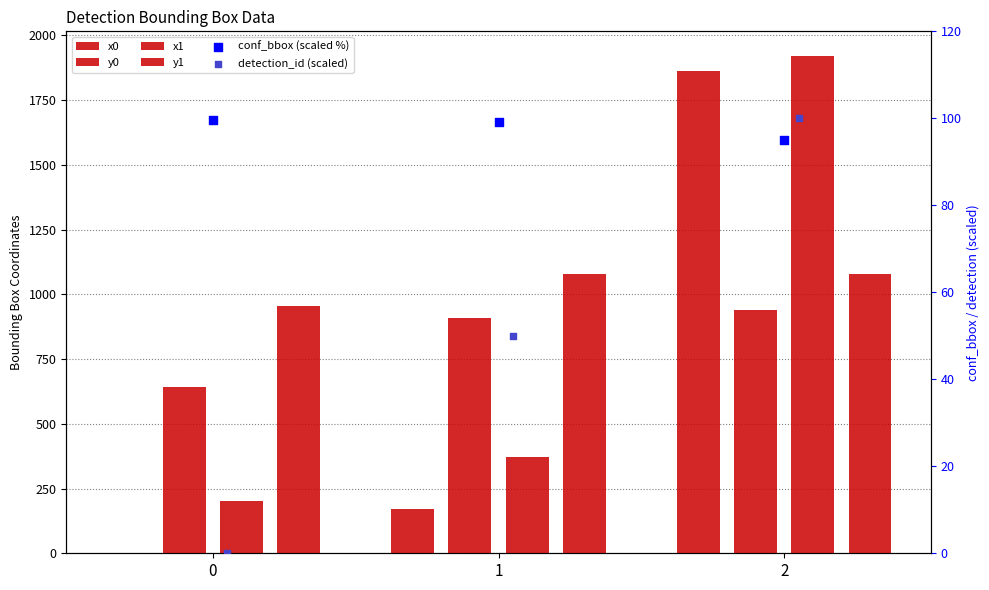

What are all the series names shown in the legend?

x0, y0, x1, y1, conf_bbox (scaled %), detection_id (scaled)